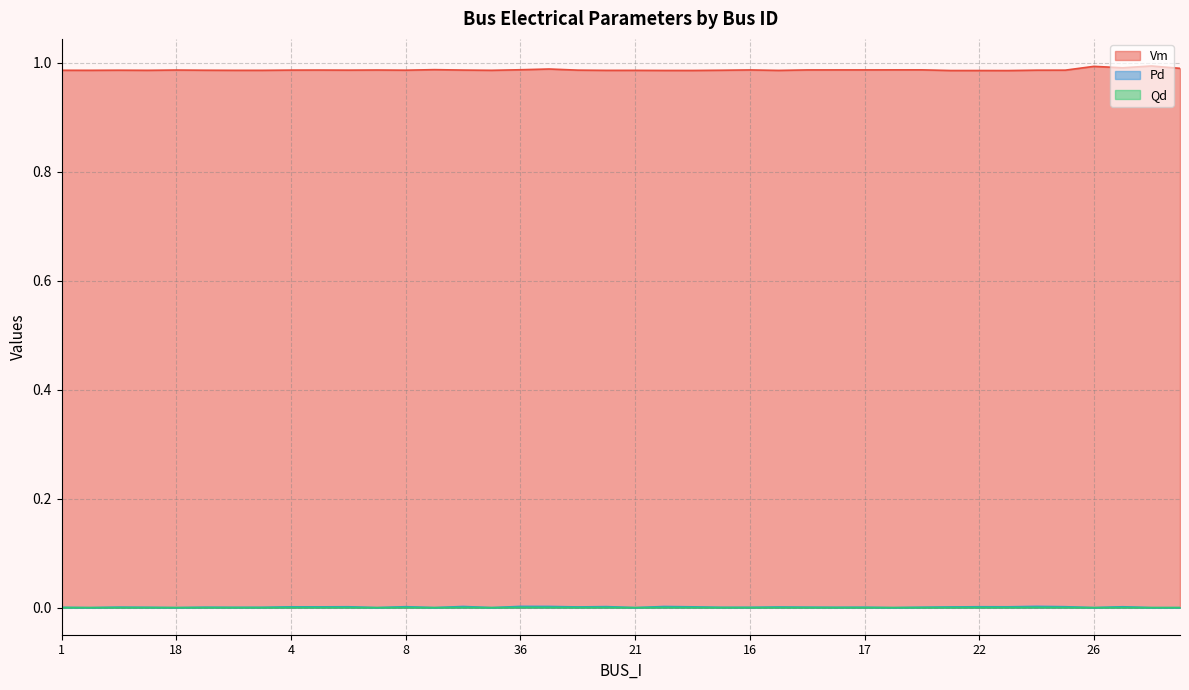

What is the average value of the Vm series?

1.0